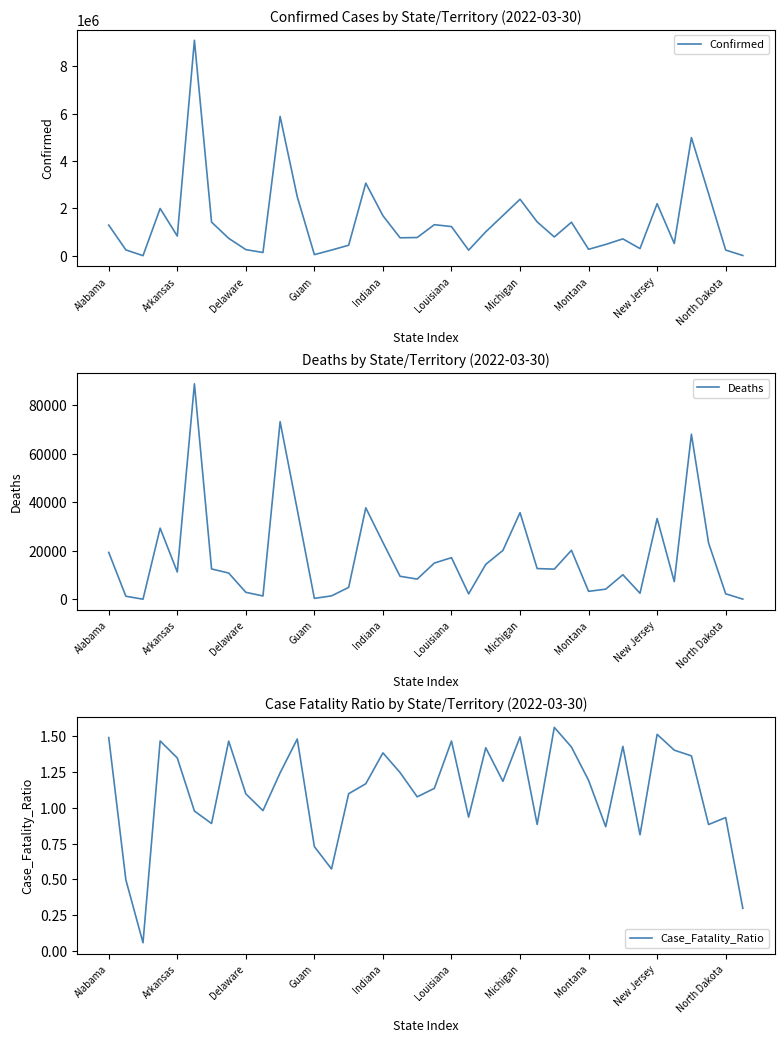

What is the label of the 31st point from the left?

30